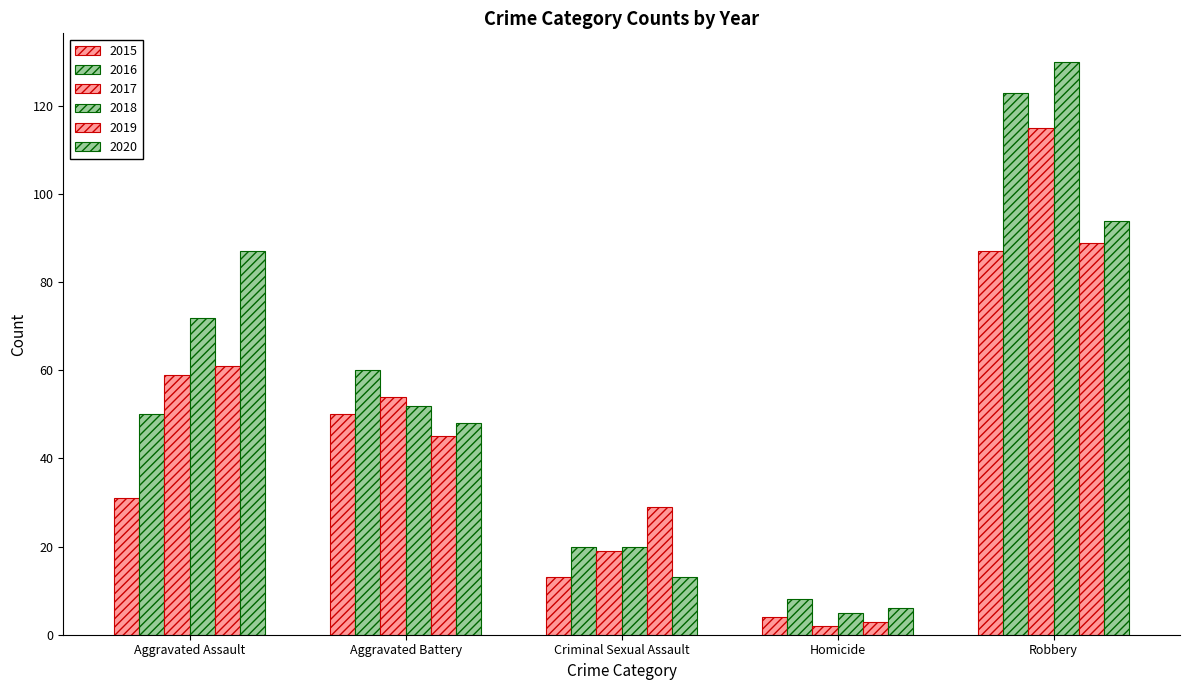

How many distinct data groups are displayed?

6